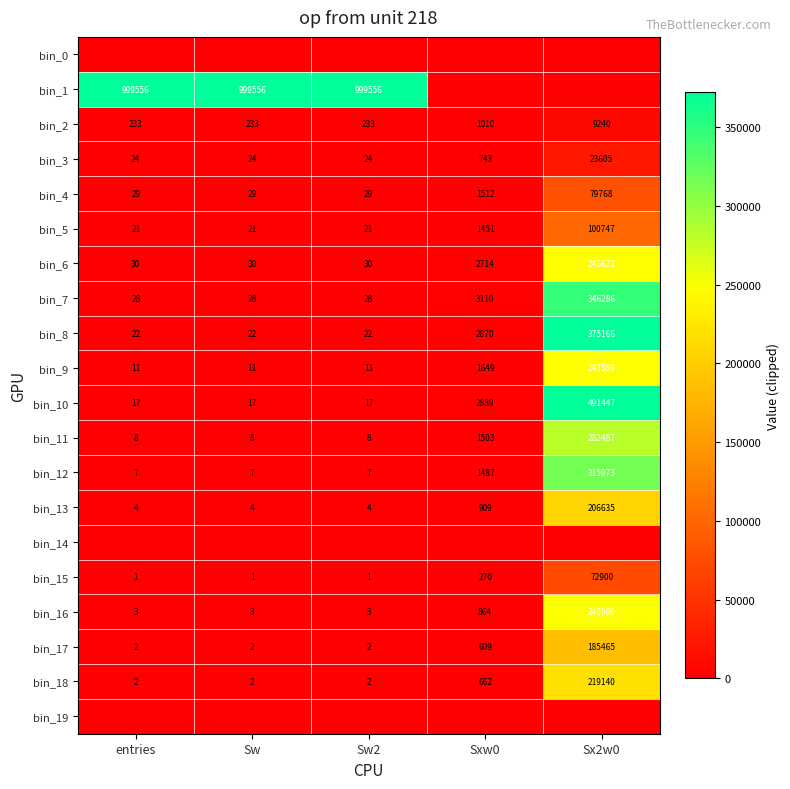

What is the difference between the bin_17 values at Sx2w0 and Sw?

185463